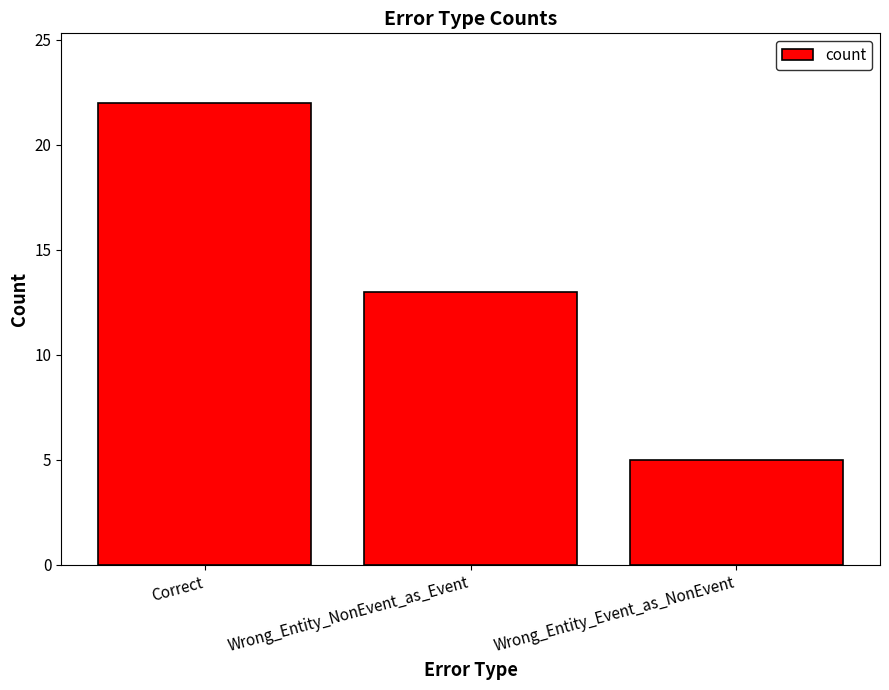

Are the bars horizontal?

No